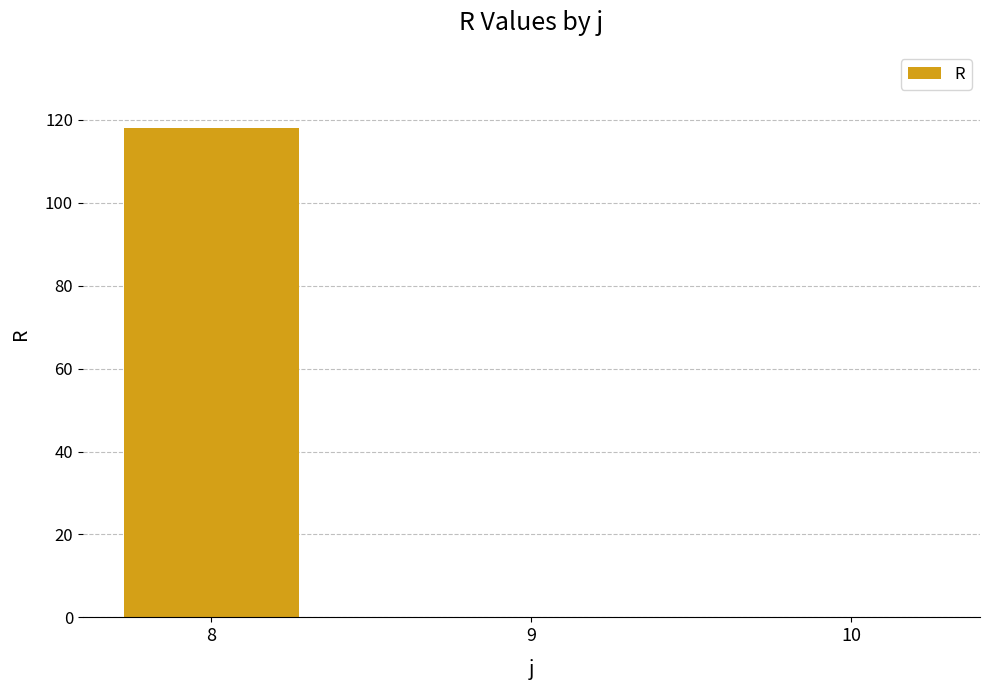

Is it true that the value at 9 is 0.0?

True